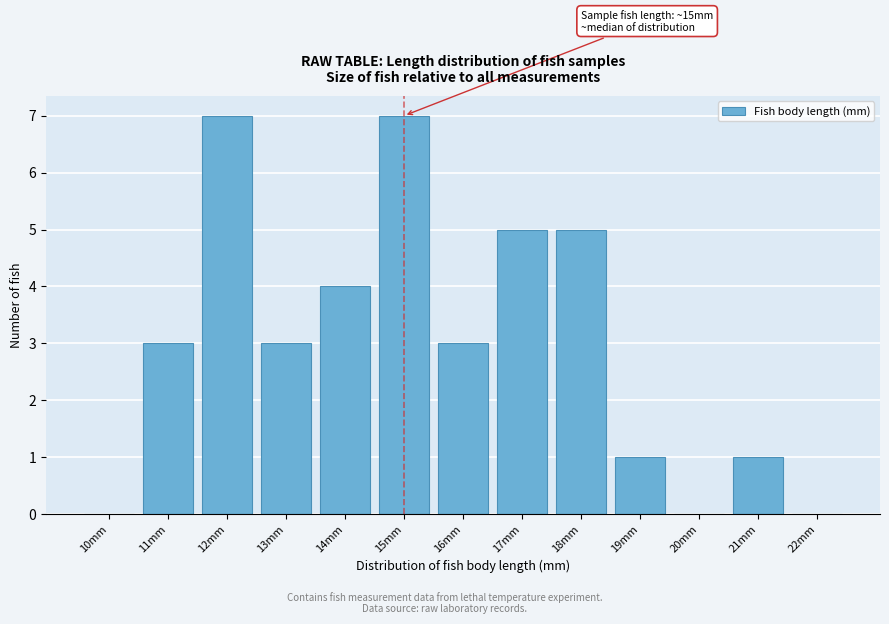

Reading left to right, transcribe all the data shown in this chart.

10mm=0	11mm=3	12mm=7	13mm=3	14mm=4	15mm=7	16mm=3	17mm=5	18mm=5	19mm=1	20mm=0	21mm=1	22mm=0